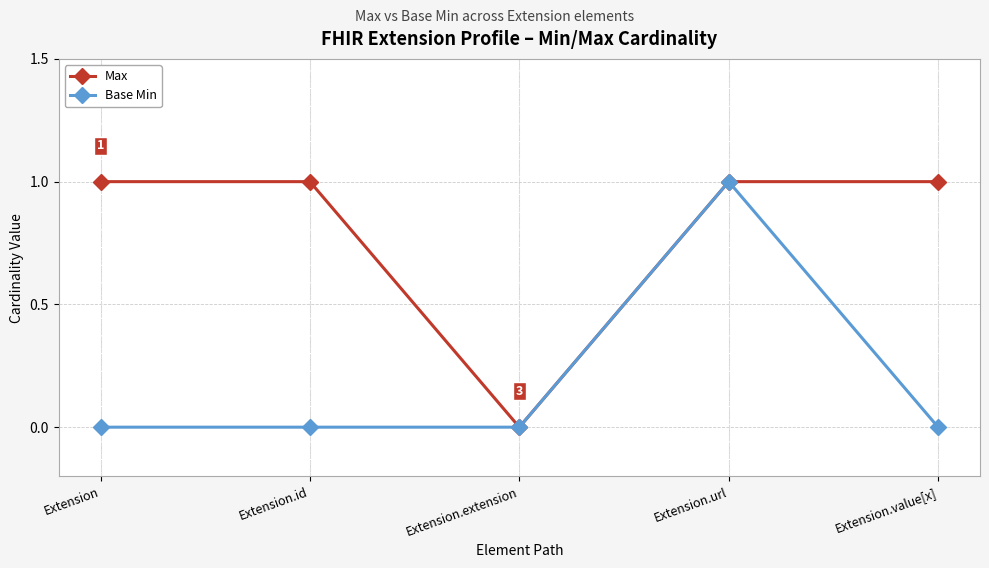

Which series has the largest total across all categories?

Max